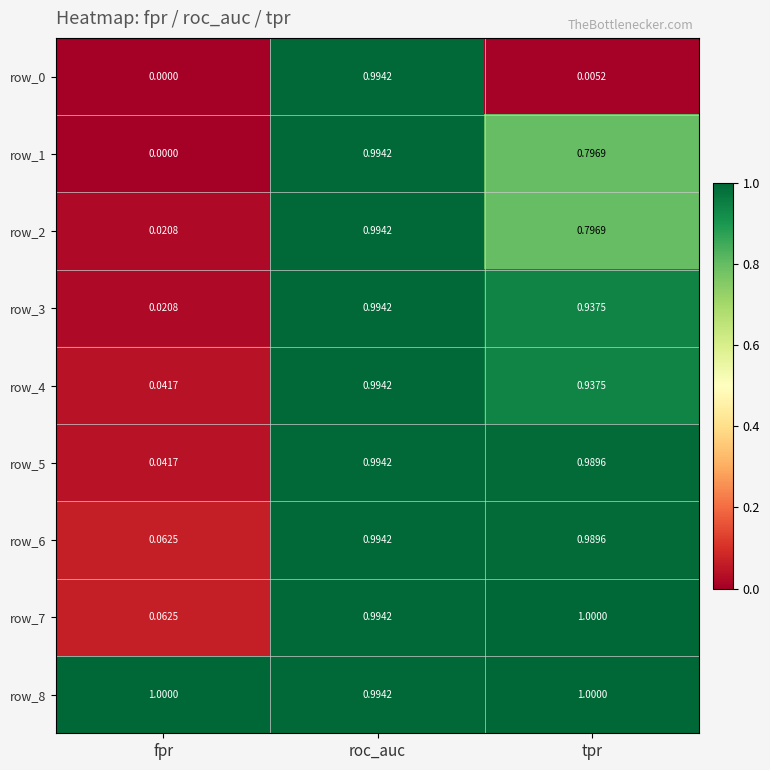

What is the sum of the row_3 values at tpr and fpr?

1.0